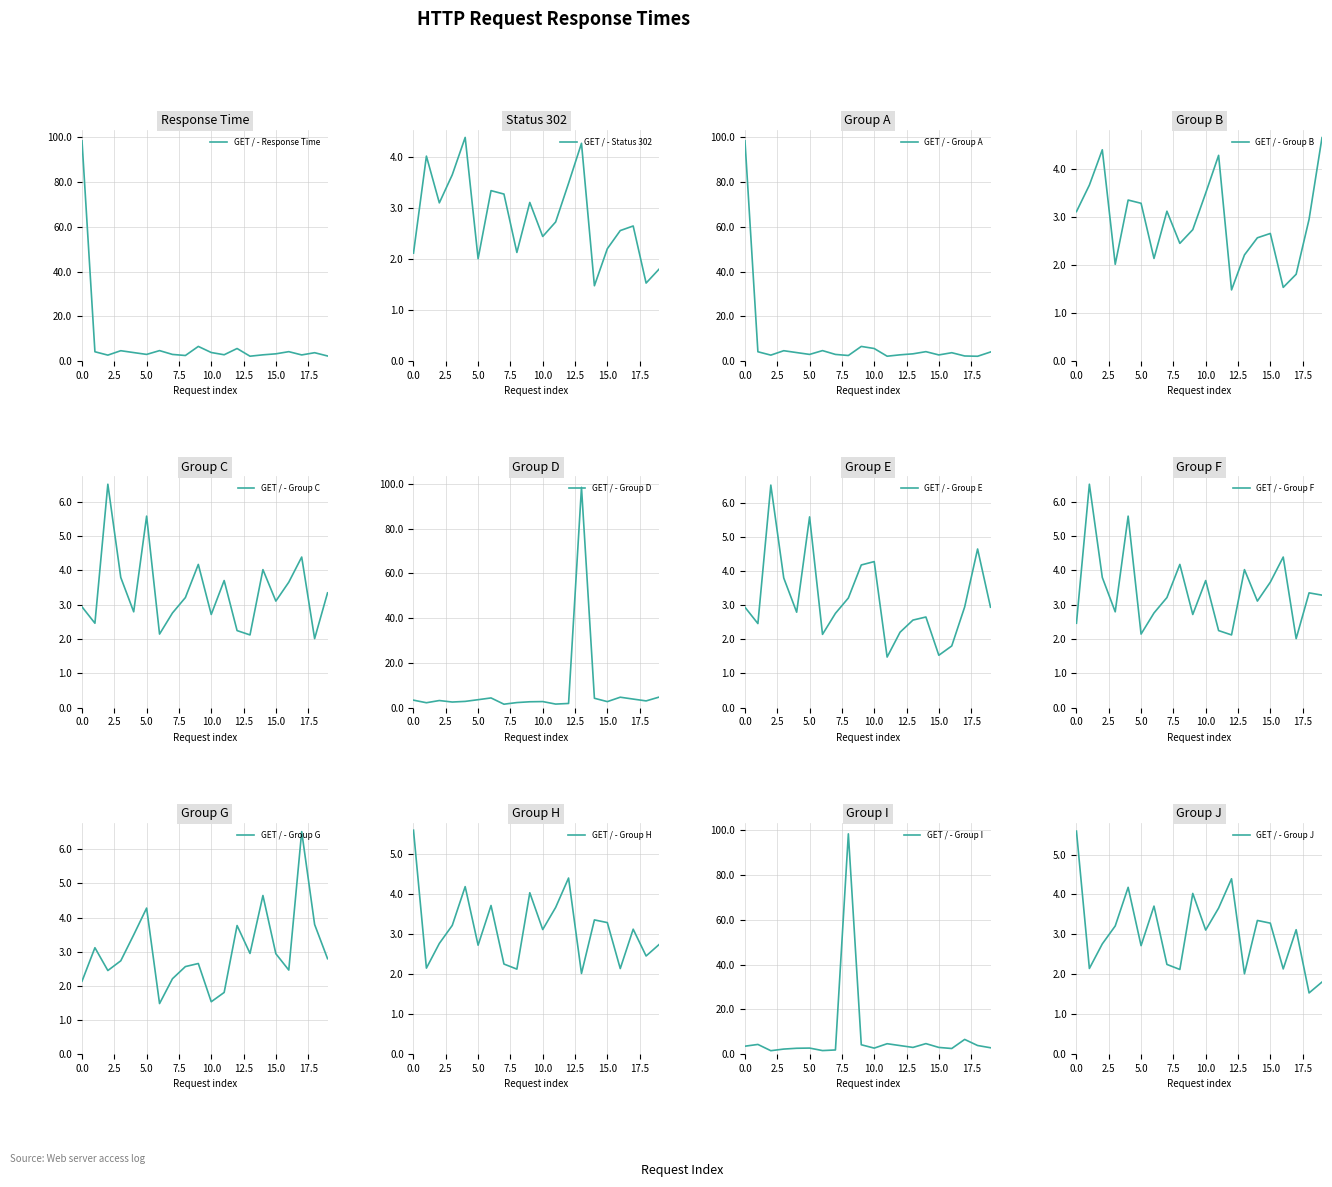

What is the minimum value for GET / - Response Time?

2.1